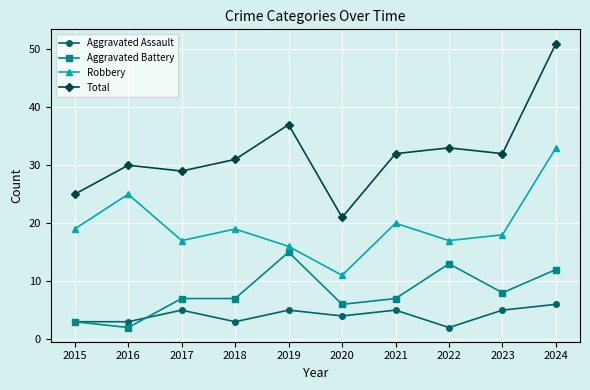

What is the greatest value displayed?

51